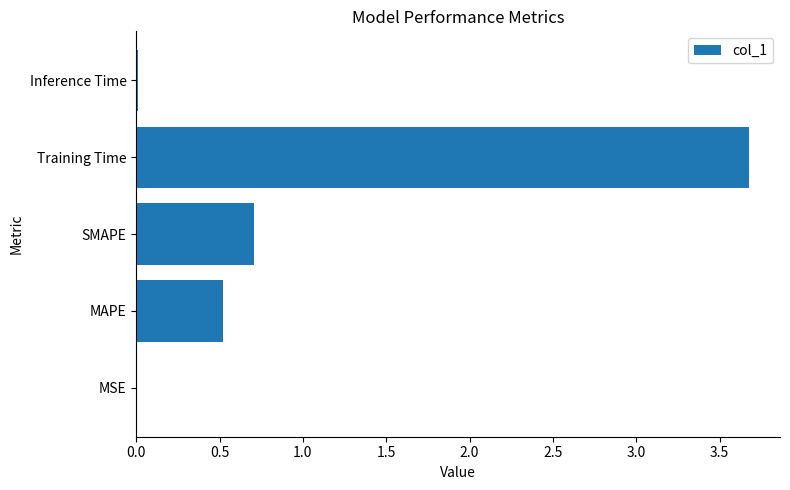

Which has a higher value, MAPE or Inference Time?

MAPE